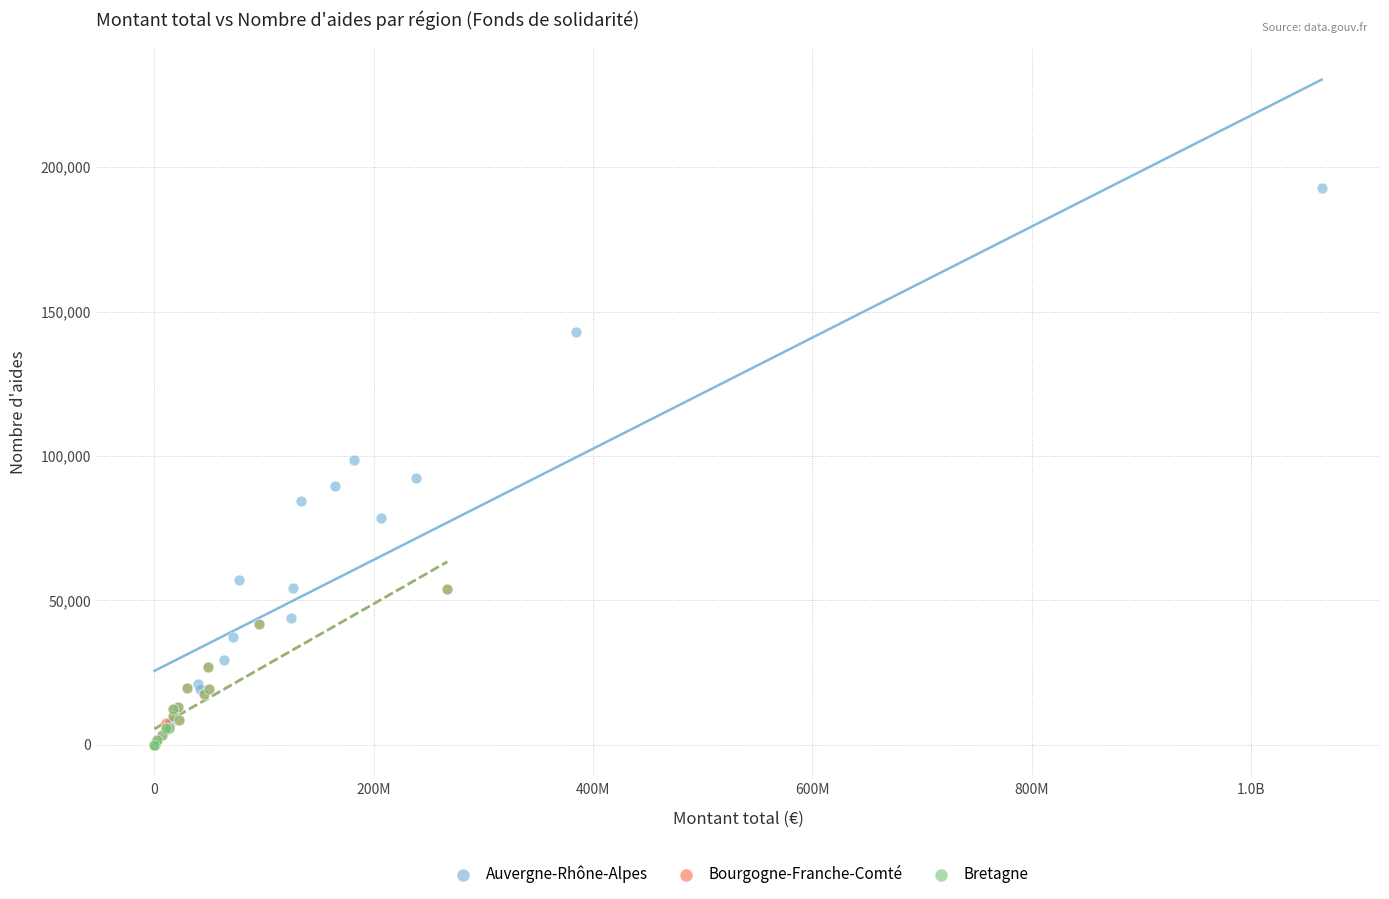

Which series contains the highest Y value?

Auvergne-Rhône-Alpes